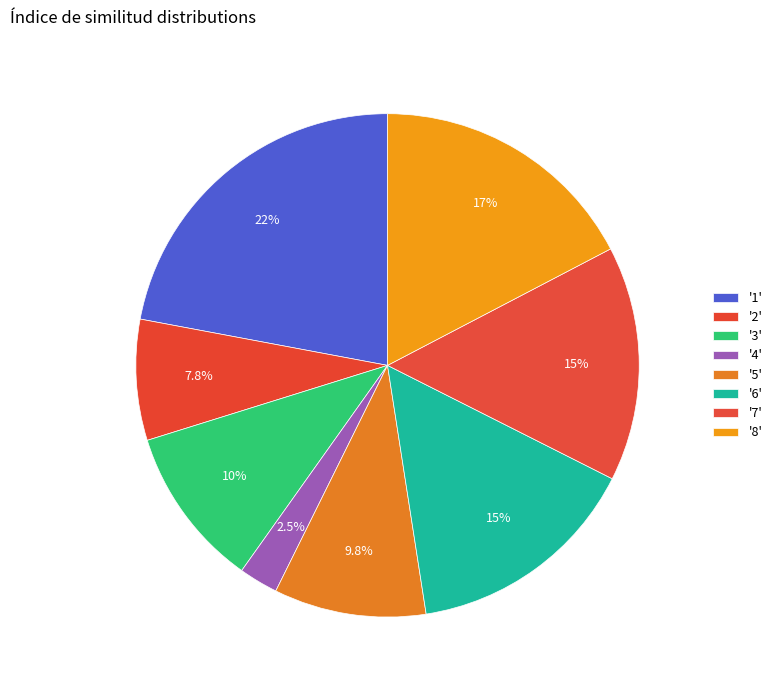

How many slices are in this pie chart?

8